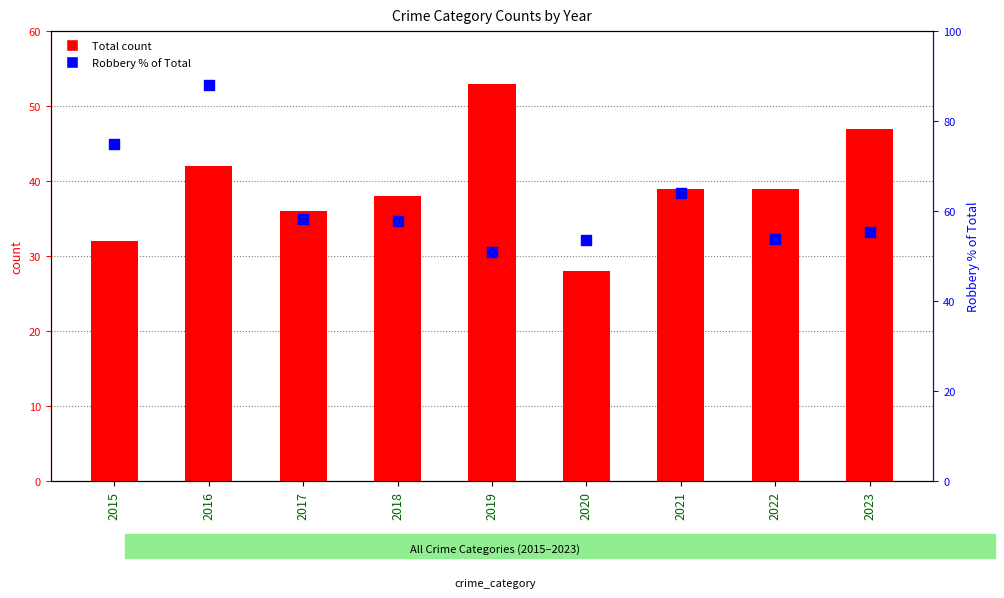

Which series reaches the maximum Y coordinate?

Robbery % of Total